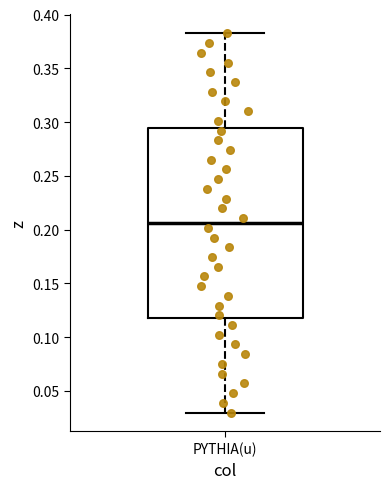

Where does the median line of the box for PYTHIA(u) sit on the y-axis? The values are not printed on the chart, so give them approximately, as read against the axis.

0.205